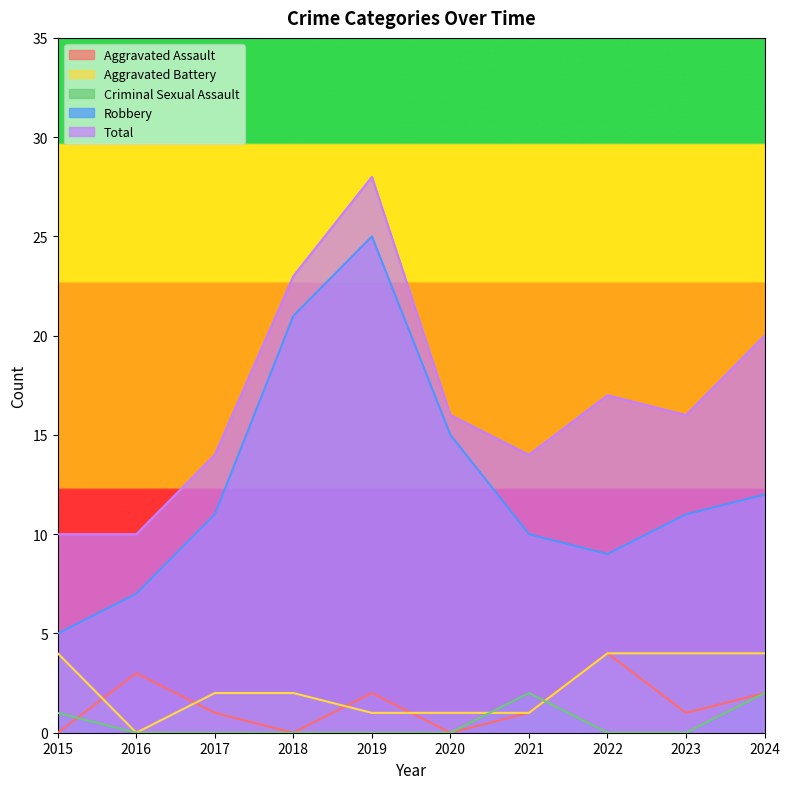

Reading left to right, list all the values displayed in this chart.

Aggravated Assault: 0	3	1	0	2	0	1	4	1	2
Aggravated Battery: 4	0	2	2	1	1	1	4	4	4
Criminal Sexual Assault: 1	0	0	0	0	0	2	0	0	2
Robbery: 5	7	11	21	25	15	10	9	11	12
Total: 10	10	14	23	28	16	14	17	16	20